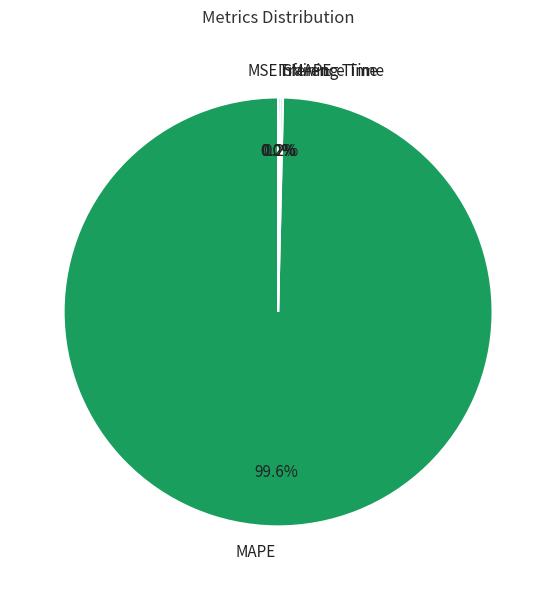

What is the majority slice?

MAPE